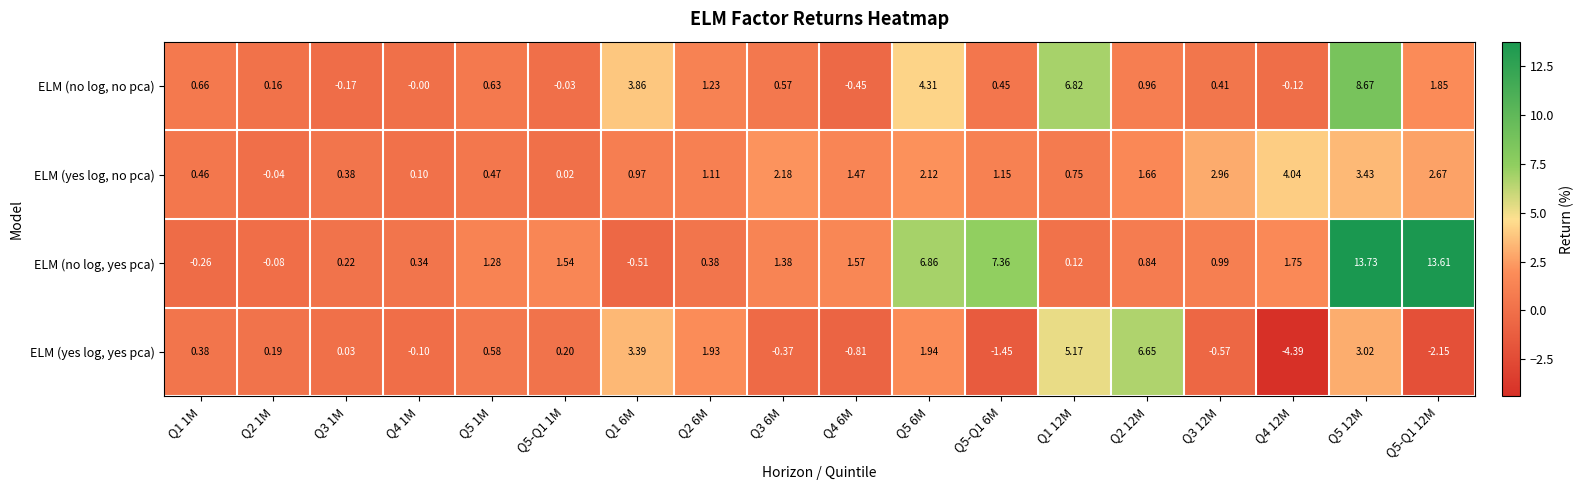

Between Q5 1M and Q5-Q1 12M, which series saw the biggest shift?

ELM (no log, yes pca)